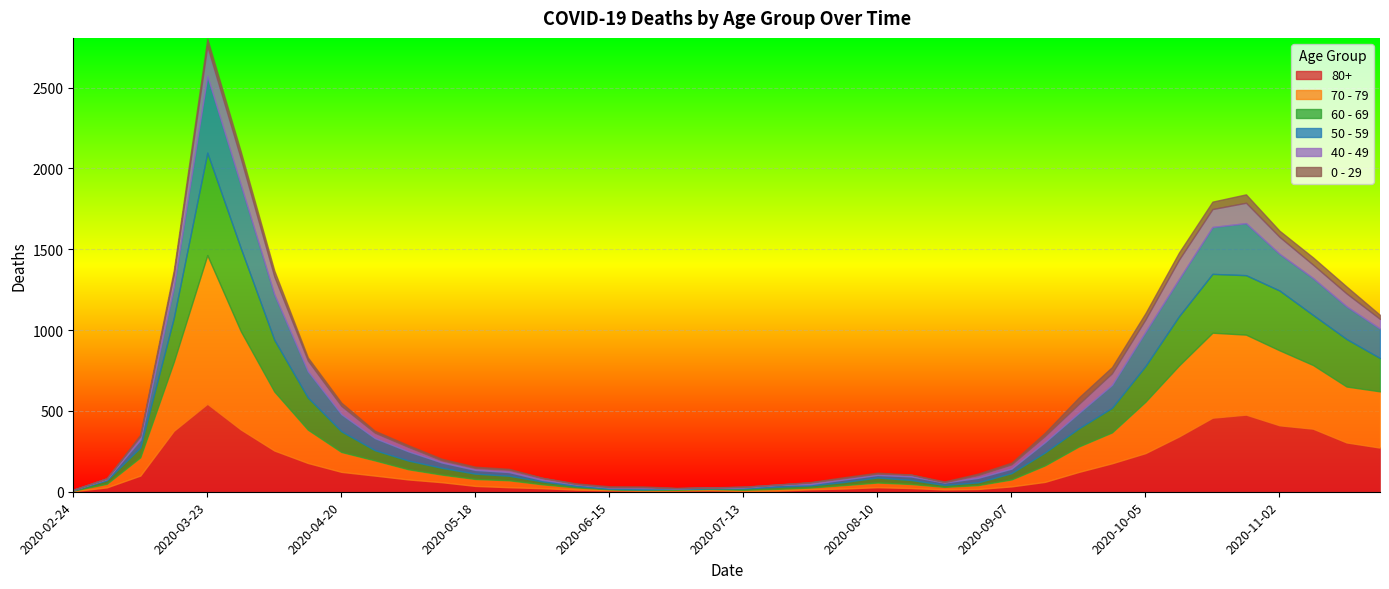

Rank the categories by 60 - 69 value from lowest to highest.

2020-02-24, 2020-06-15, 2020-06-22, 2020-07-06, 2020-06-29, 2020-06-08, 2020-07-13, 2020-07-20, 2020-08-24, 2020-07-27, 2020-08-31, 2020-06-01, 2020-08-03, 2020-03-02, 2020-08-17, 2020-05-25, 2020-08-10, 2020-05-18, 2020-09-07, 2020-05-11, 2020-05-04, 2020-03-09, 2020-04-27, 2020-09-14, 2020-09-21, 2020-04-20, 2020-09-28, 2020-04-13, 2020-11-23, 2020-10-05, 2020-03-16, 2020-11-16, 2020-10-12, 2020-11-09, 2020-04-06, 2020-10-19, 2020-10-26, 2020-11-02, 2020-03-30, 2020-03-23